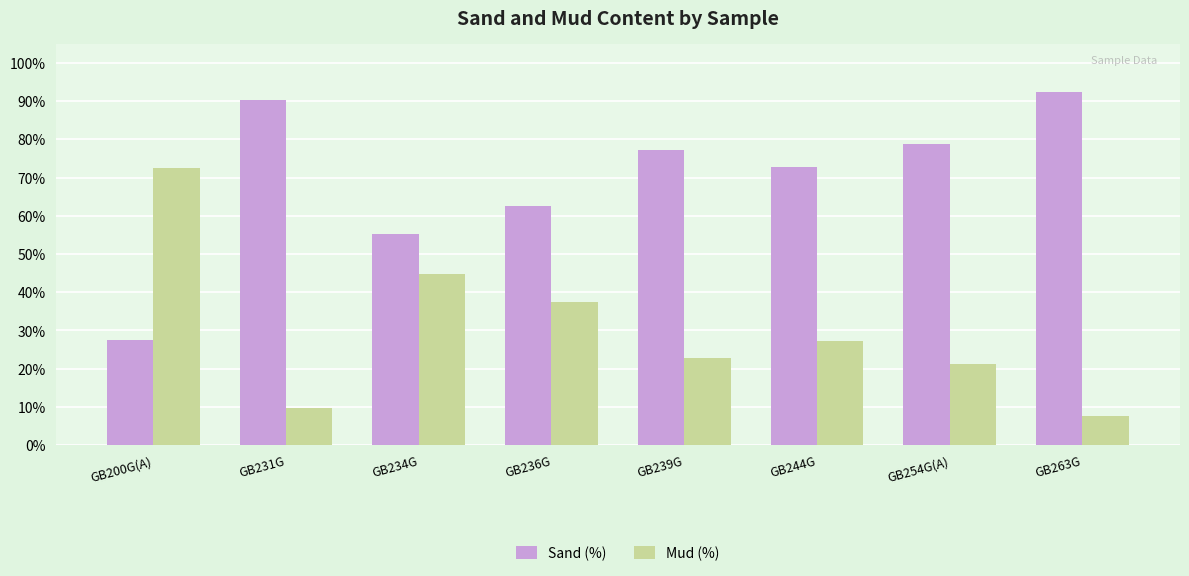

Reading right to left, extract all data points from this chart.

Sand (%): GB263G=92.3	GB254G(A)=78.7	GB244G=72.8	GB239G=77.1	GB236G=62.6	GB234G=55.2	GB231G=90.3	GB200G(A)=27.5
Mud (%): GB263G=7.7	GB254G(A)=21.3	GB244G=27.2	GB239G=22.9	GB236G=37.4	GB234G=44.8	GB231G=9.7	GB200G(A)=72.5